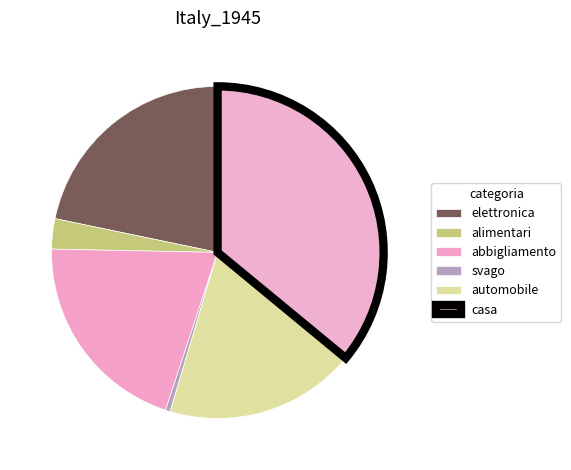

How many segments does this pie chart have?

6